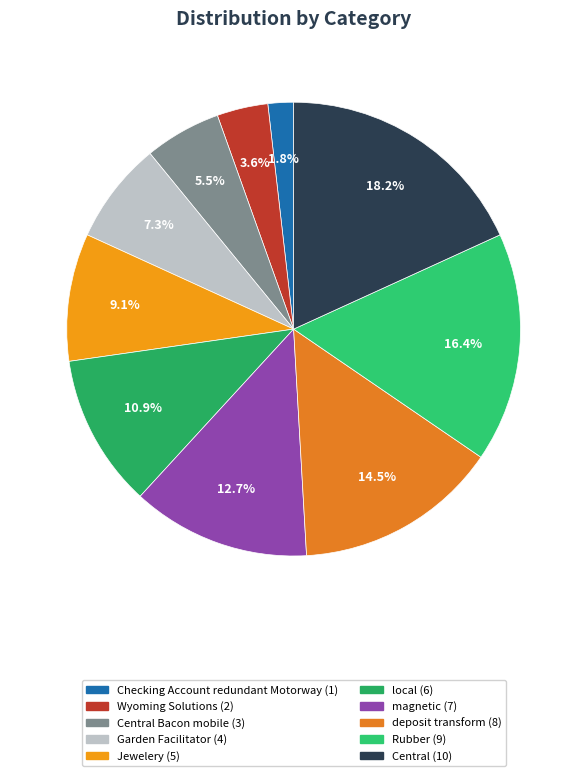

Count the number of slices in the pie.

10